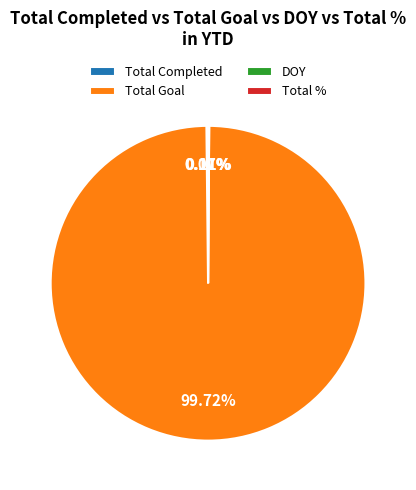

Is there a majority slice in this chart?

Yes